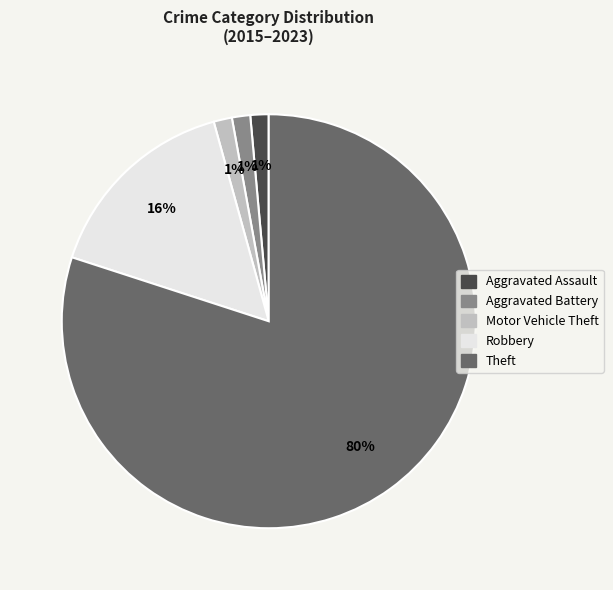

Combined, do Theft and Aggravated Battery account for over 50%?

Yes